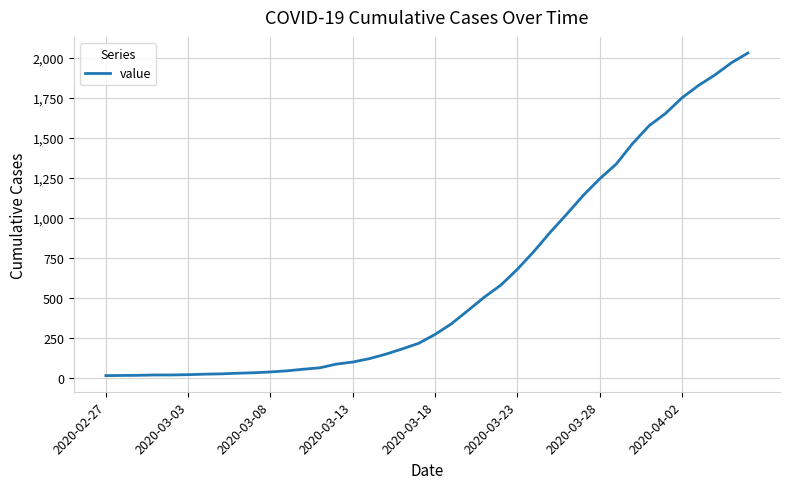

What is the difference between the maximum and minimum values?

2019